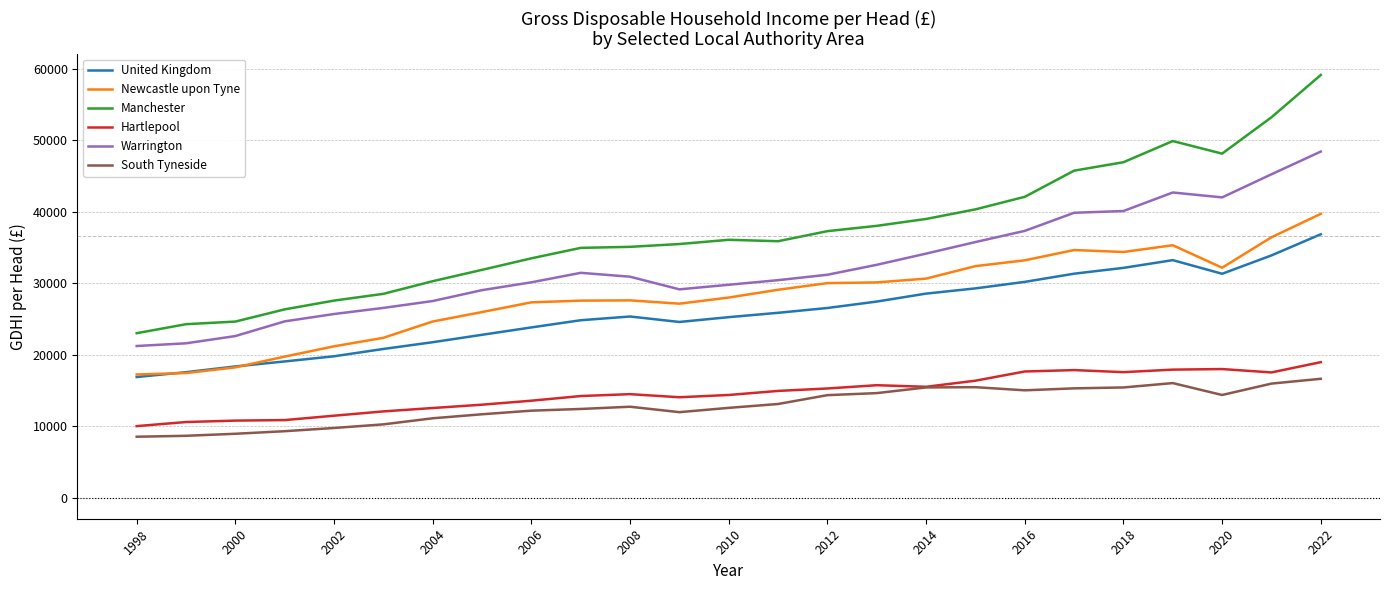

Which series has the widest spread of values?

Manchester